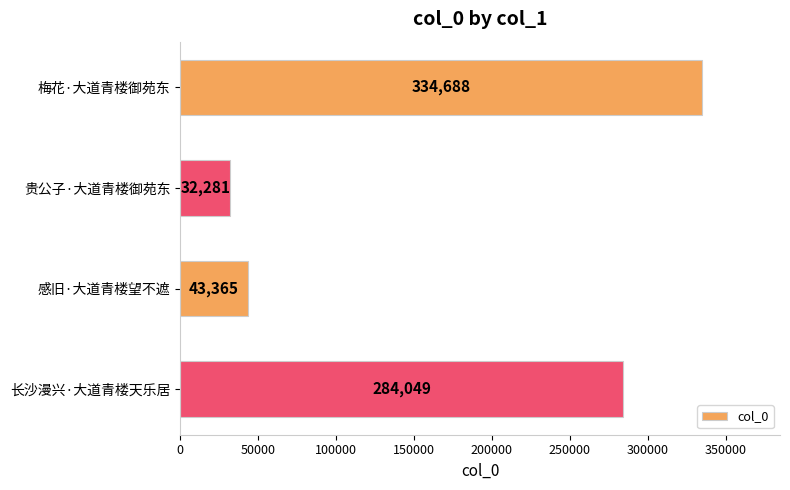

Are the bars grouped side by side (vs. stacked)?

No